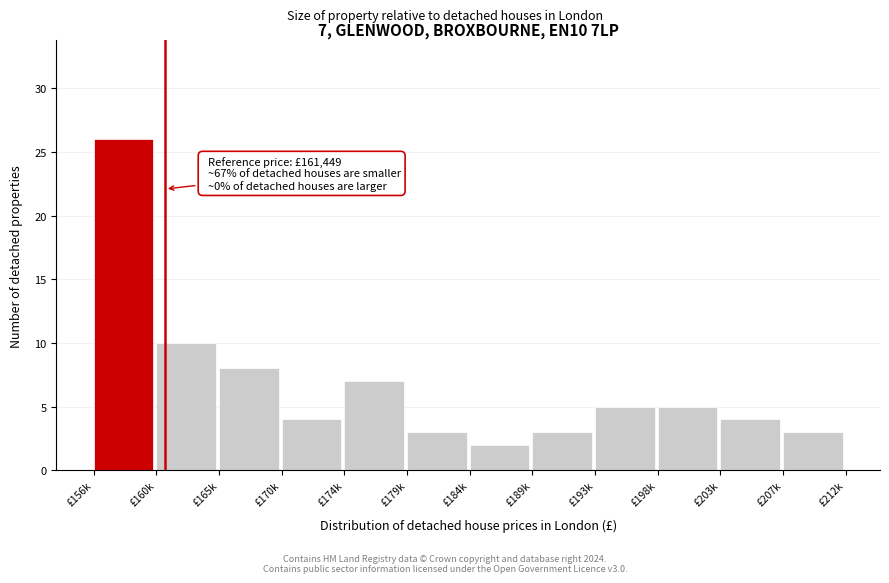

Reading left to right, what are all the values shown in this chart?

£156k=26	£160k=10	£165k=8	£170k=4	£174k=7	£179k=3	£184k=2	£189k=3	£193k=5	£198k=5	£203k=4	£207k=3